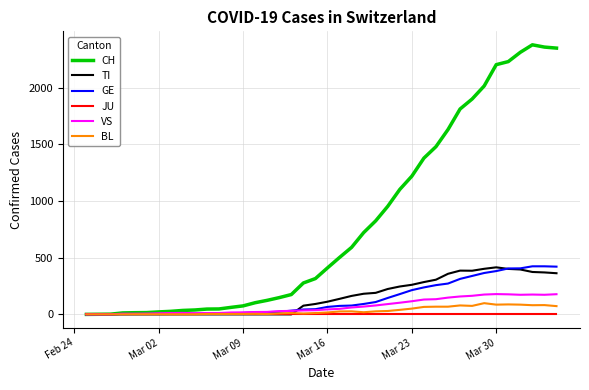

What is the maximum value shown in the chart?

2377